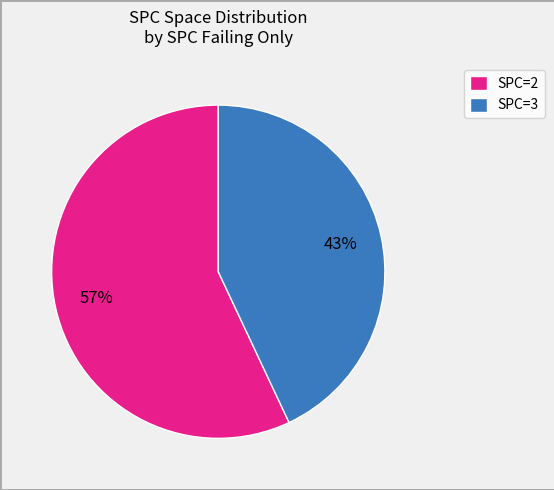

To the nearest percent, what is the average slice percentage?

50%